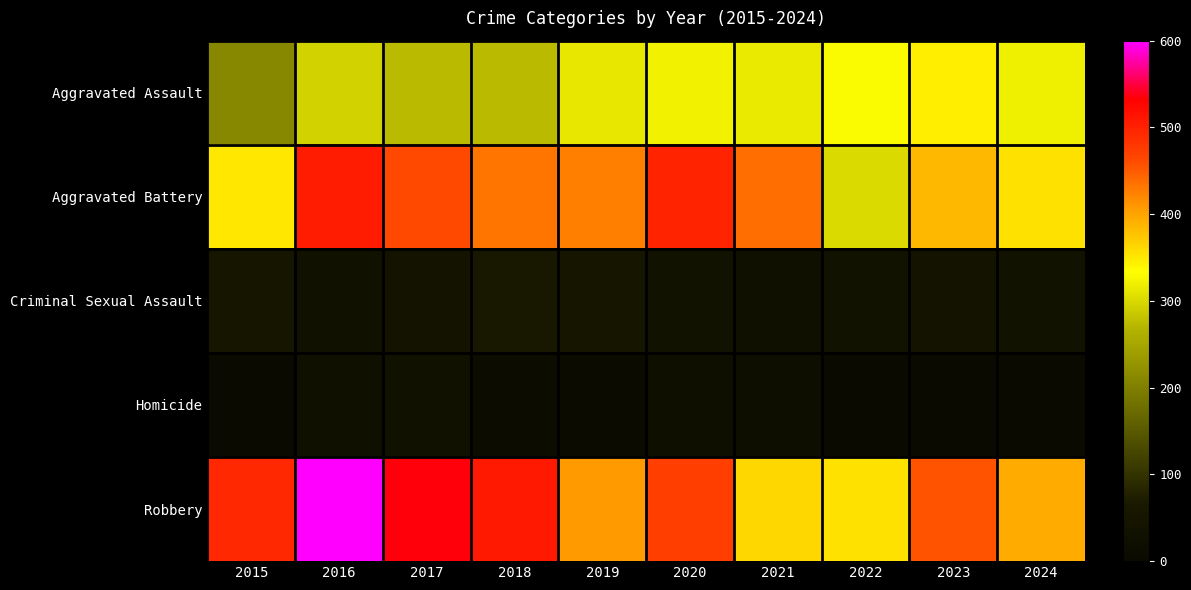

Which series has the largest range (max minus min)?

Robbery